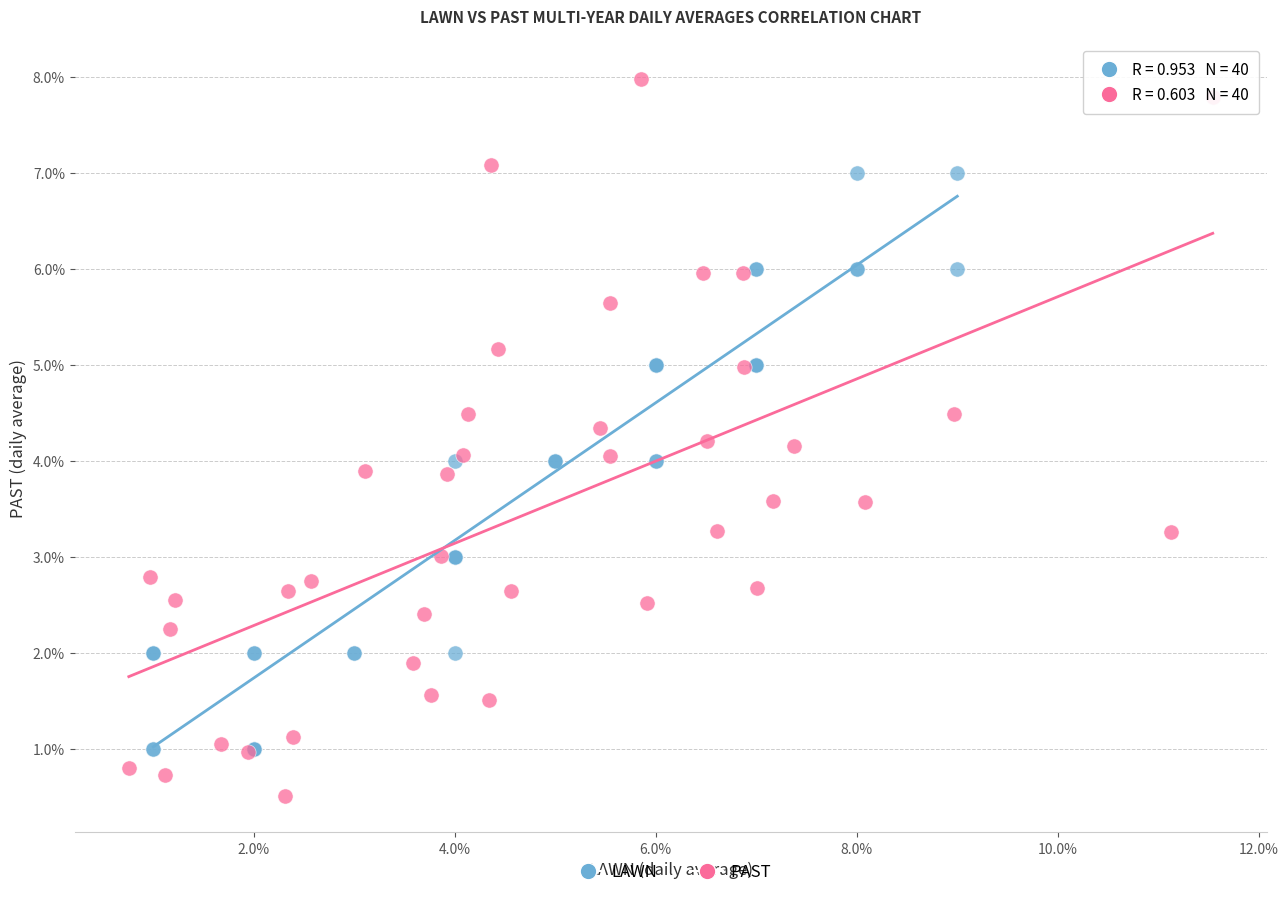

What are all the series names shown in the legend?

LAWN, PAST